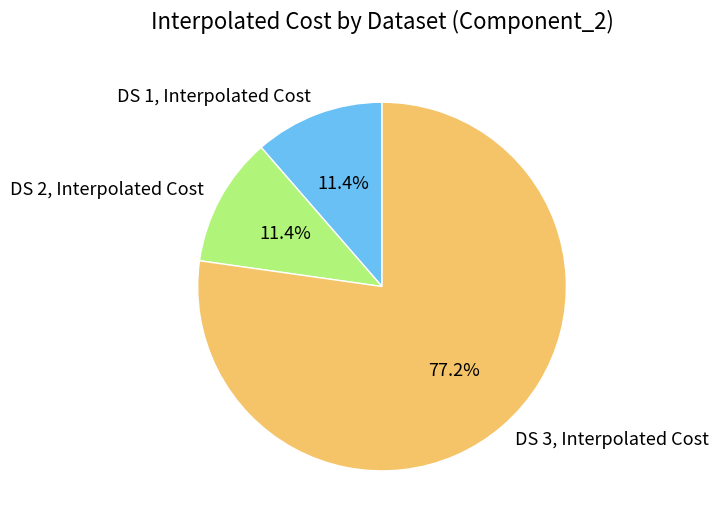

What percentage do DS 3, Interpolated Cost and DS 1, Interpolated Cost together represent?

88.6%